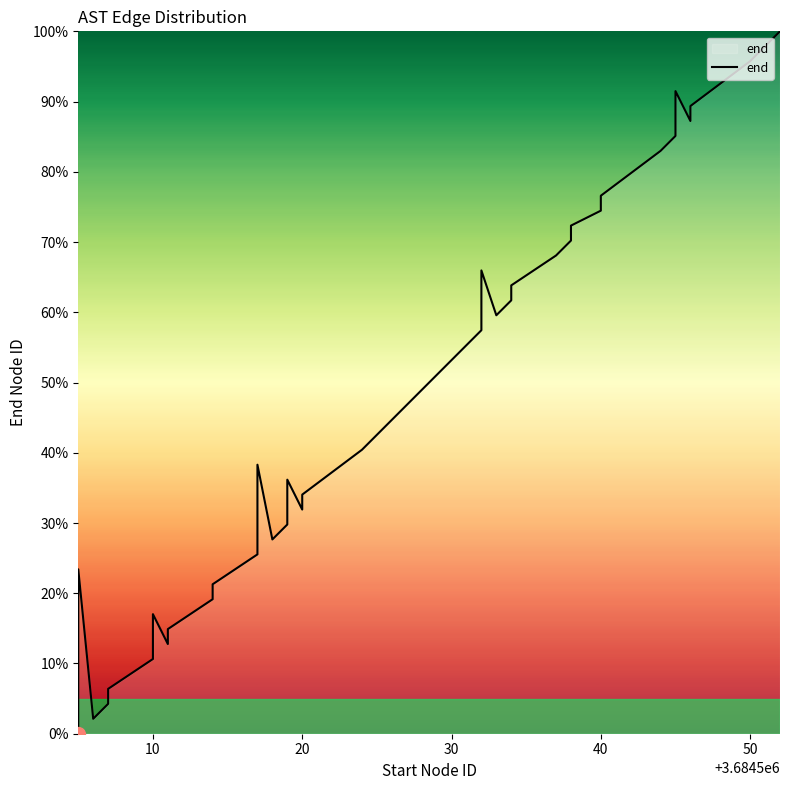

How many values are above zero?

39